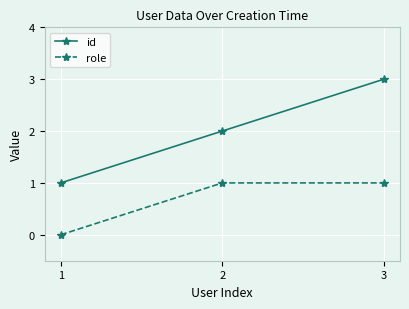

Reading right to left, what are all the values shown in this chart?

id: 3	2	1
role: 1	1	0